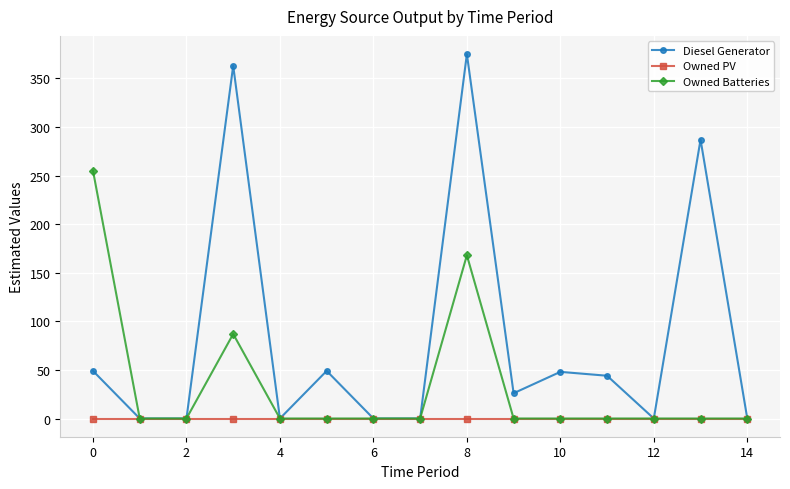

How many lines are shown in the chart?

3